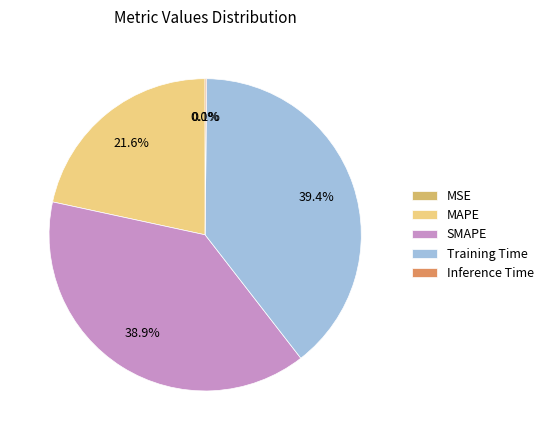

To the nearest percent, what portion does Training Time represent?

39%